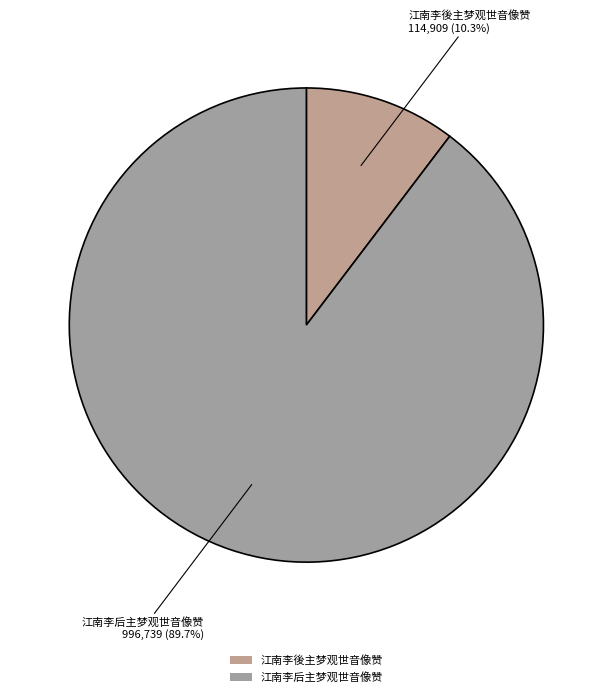

Which category accounts for the majority?

江南李后主梦观世音像赞